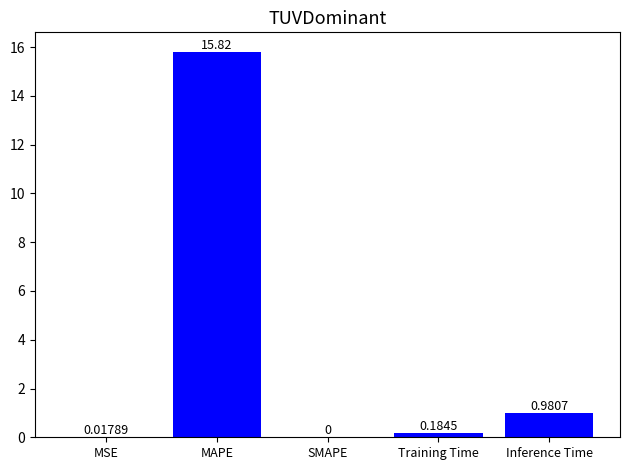

Are the bars horizontal?

No